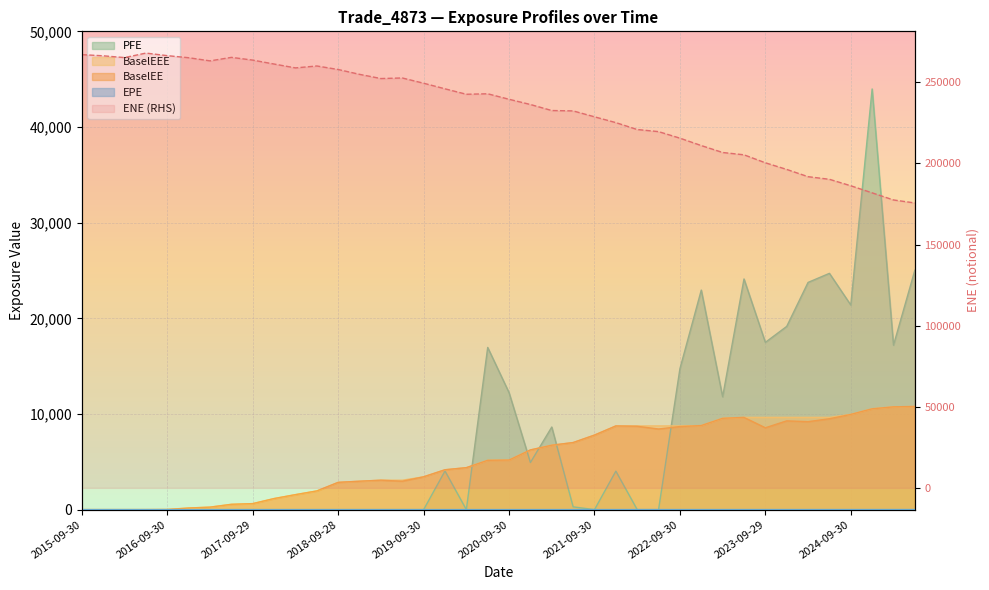

Which label corresponds to the largest value in the chart?

2016-06-30